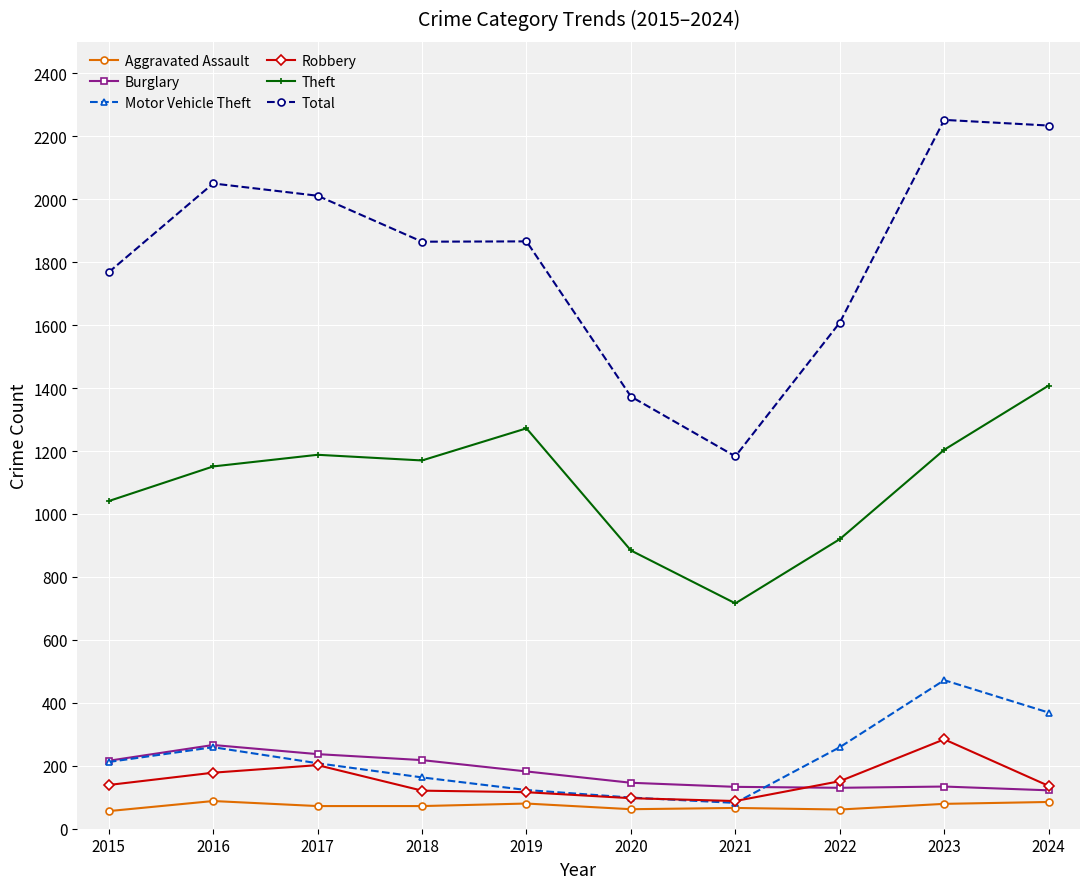

Which series has the largest range (max minus min)?

Total